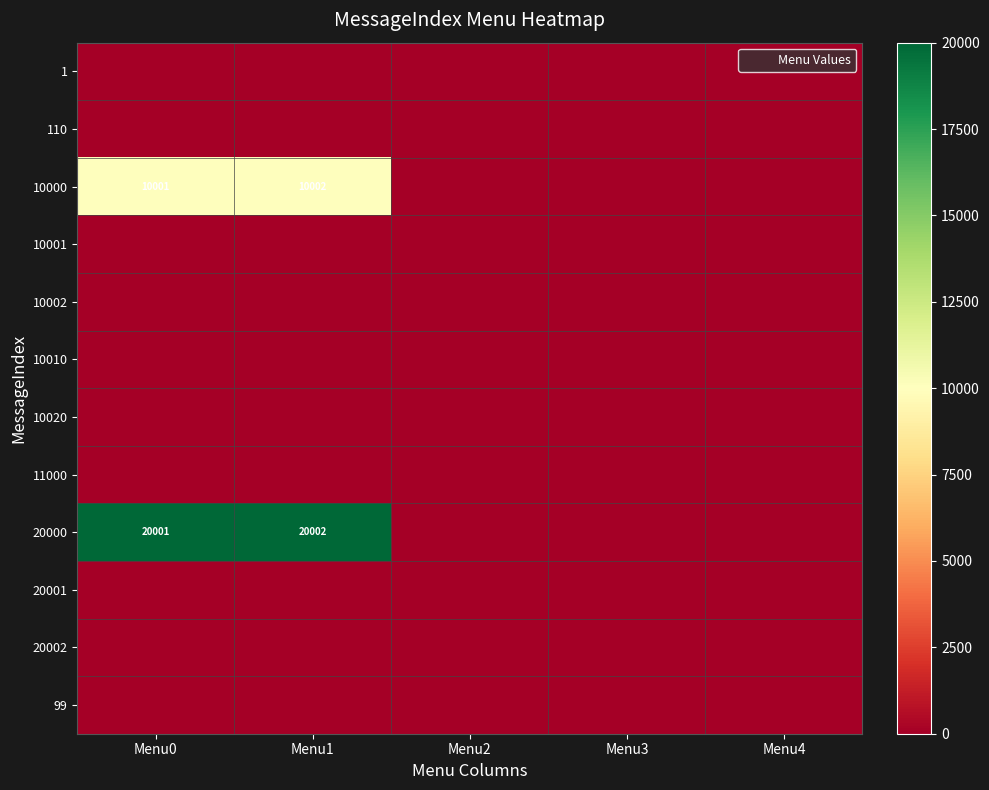

Rank the series at Menu1 from highest to lowest value.

20000, 10000, 1, 110, 10001, 10002, 10010, 10020, 11000, 20001, 20002, 99